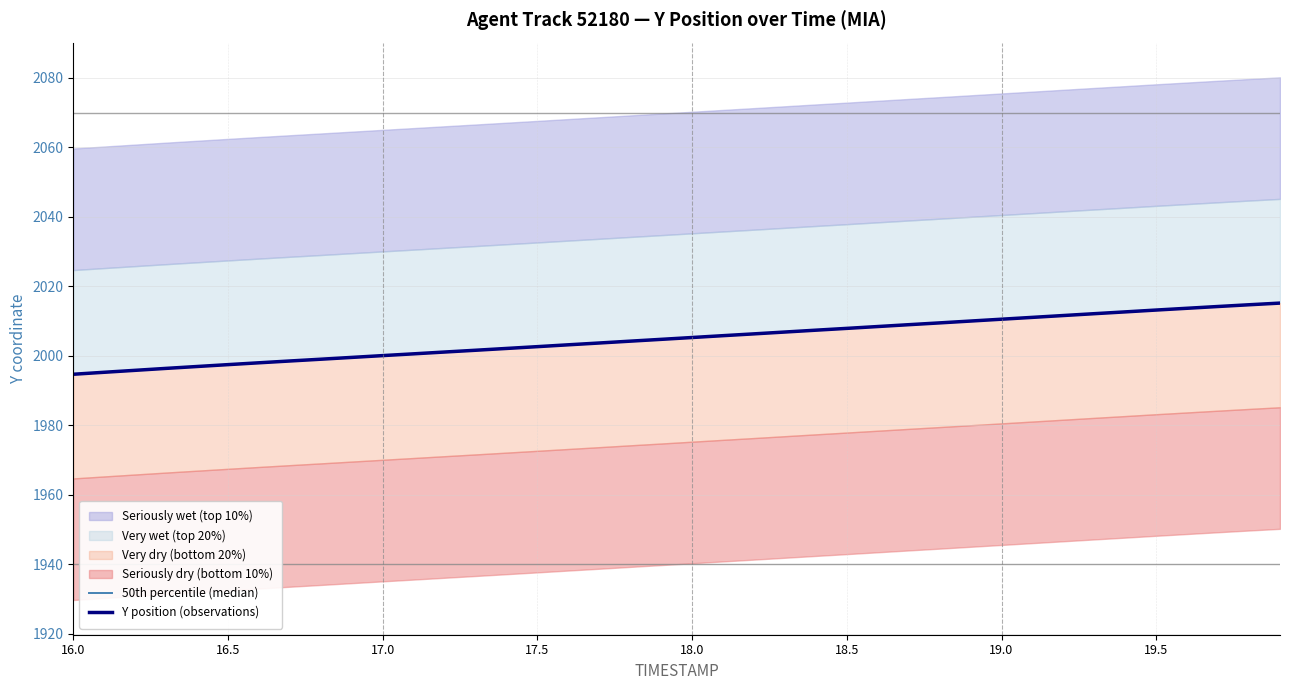

True or false: 50th percentile (median) has more than 2 interior local peaks.

False